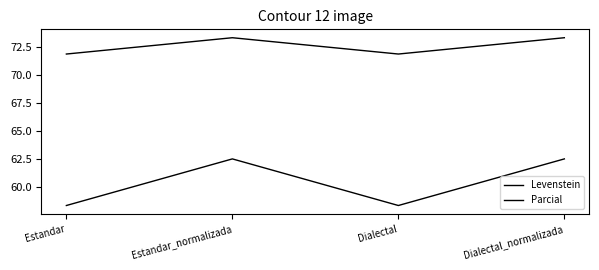

How many values in the Levenstein series exceed 62?

2